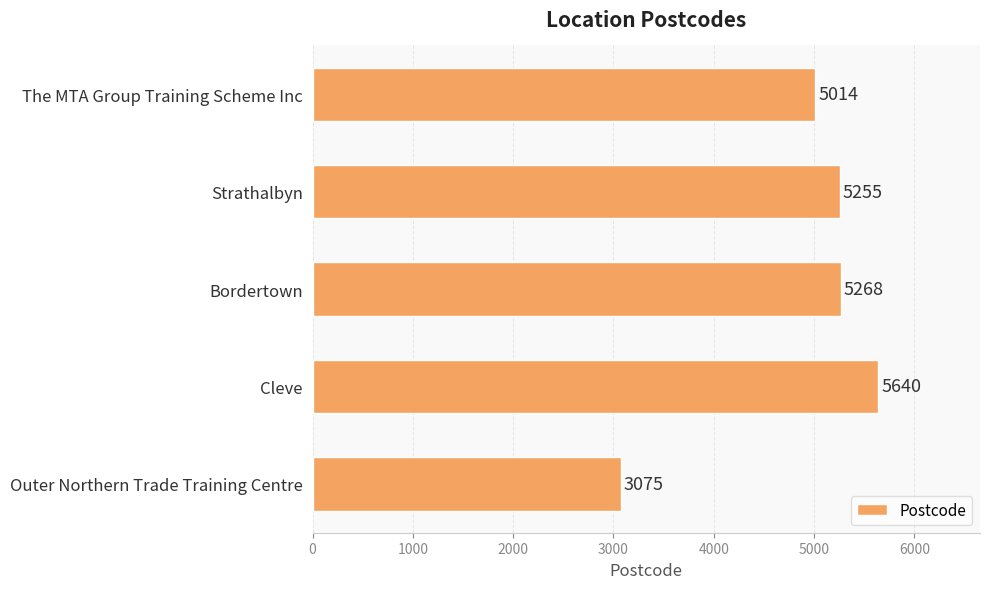

Reading top to bottom, extract all data points from this chart.

5014	5255	5268	5640	3075